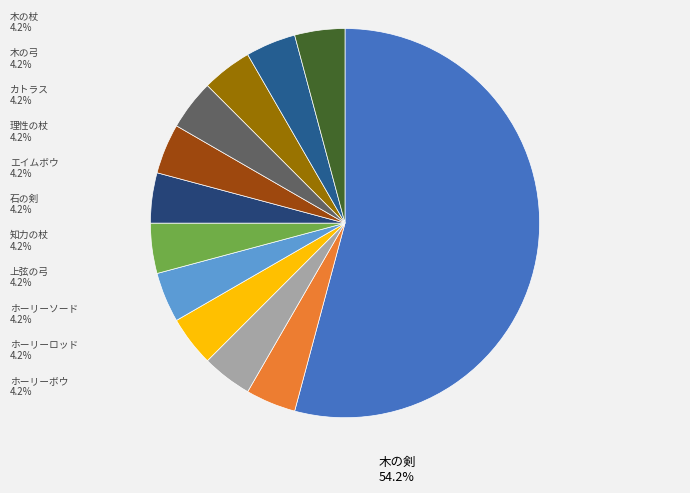

To the nearest percent, what is the difference between the largest and smallest slice percentages?

50%